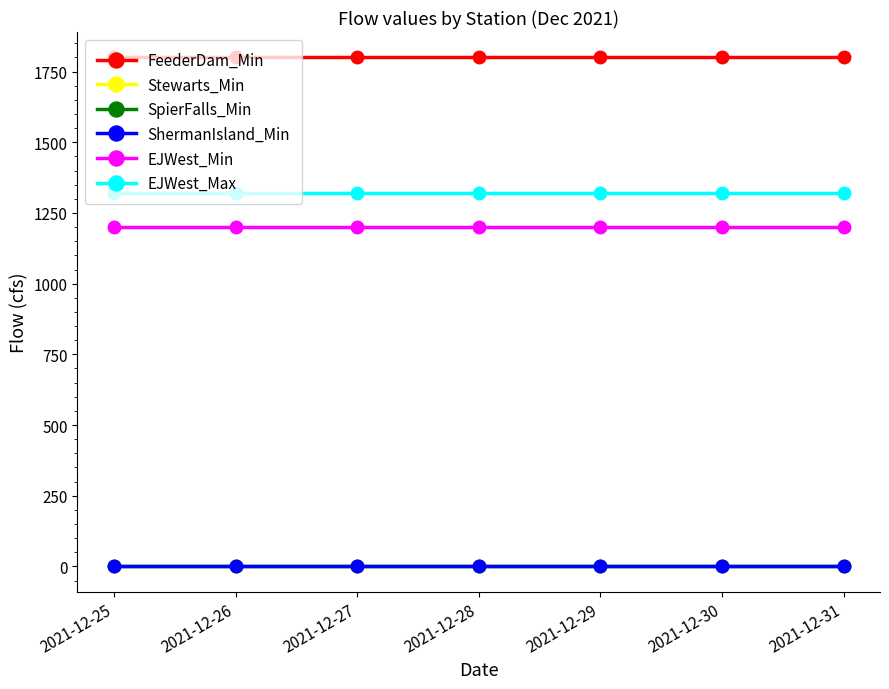

At which category does the chart reach its peak across all series?

2021-12-25